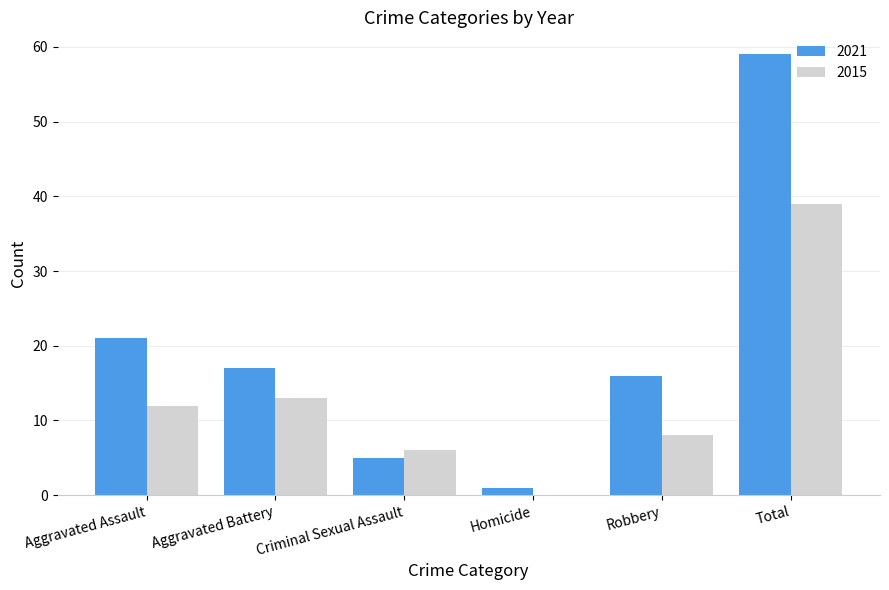

Where is 2021 nearest to the value 30?

Aggravated Assault